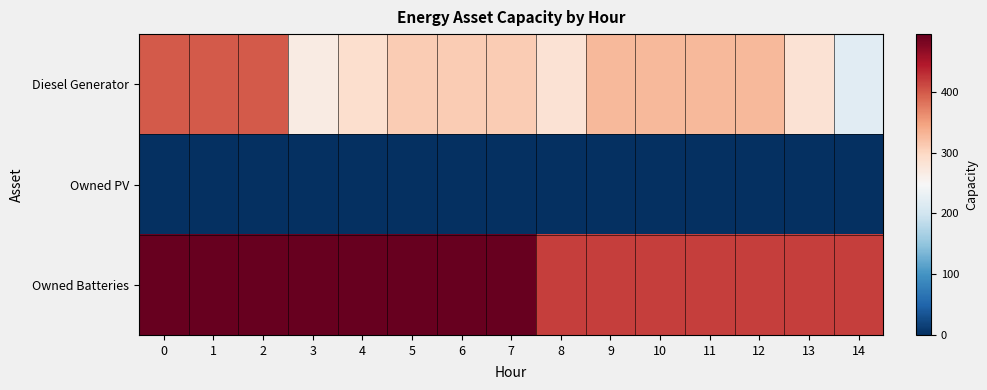

Which series has the largest range (max minus min)?

Diesel Generator